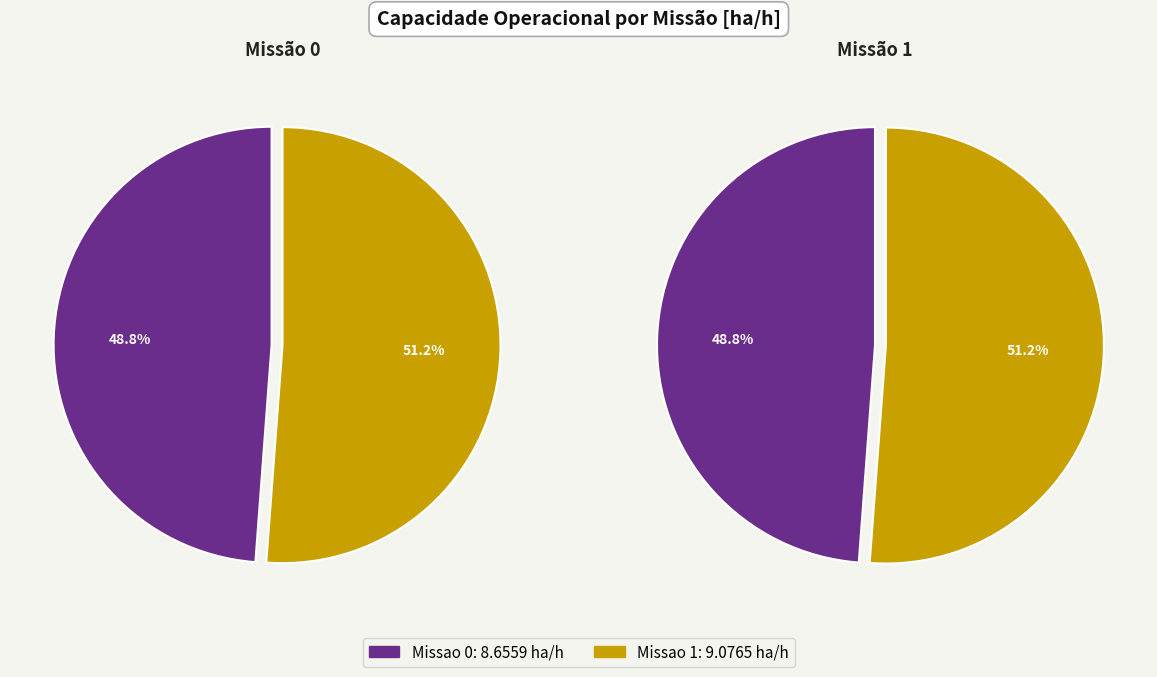

Is it true that Missao 0 is 35% of the pie?

False